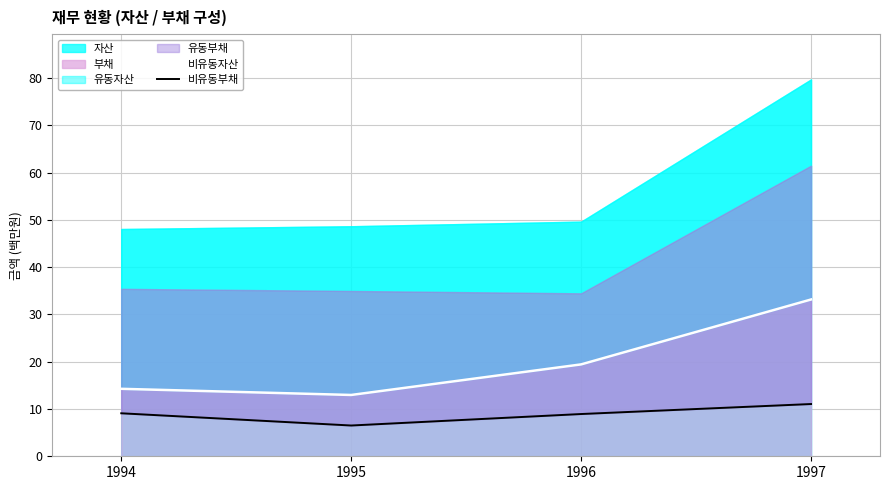

True or false: 비유동자산 has a value of 19.4 at 1996.

True